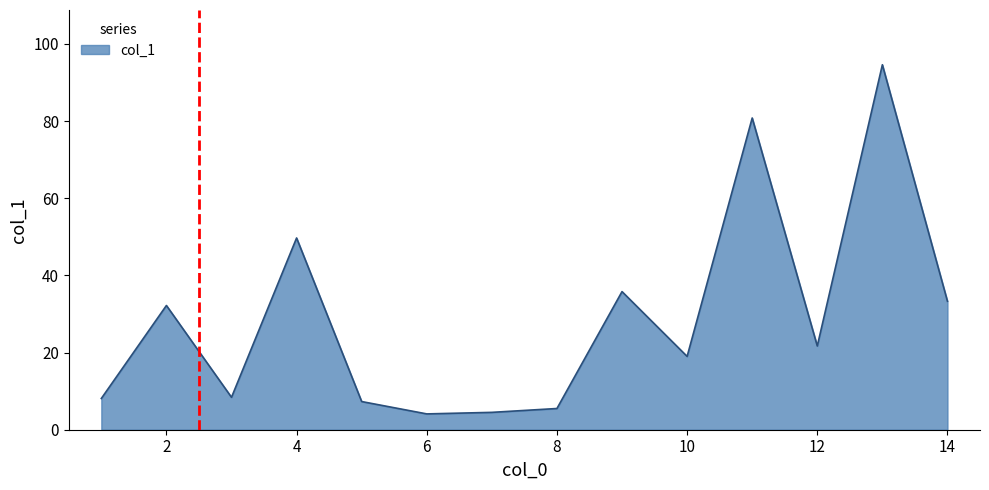

What is the minimum value shown in the chart?

4.1